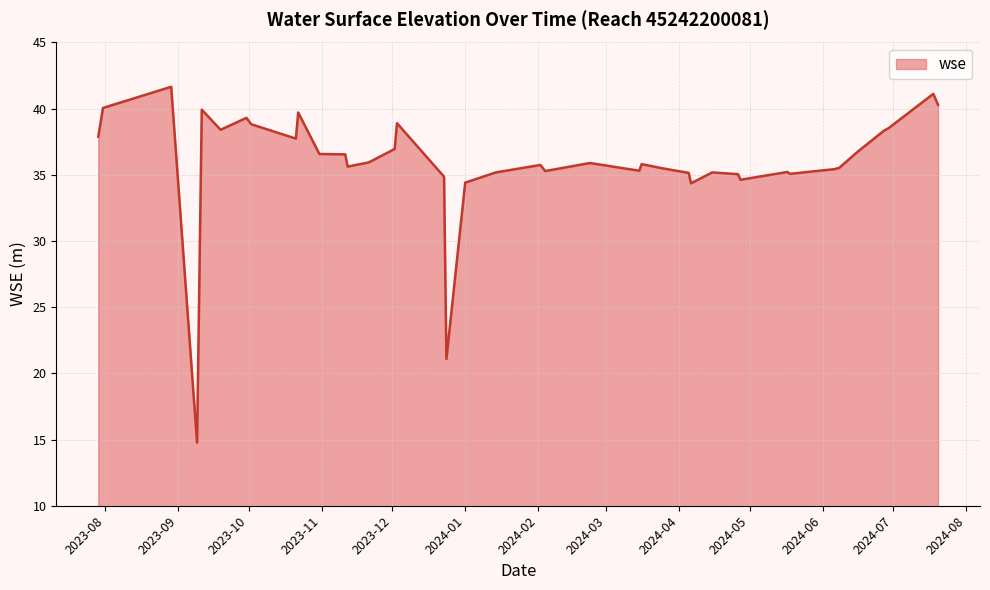

What is the difference between the maximum and minimum values?

26.9